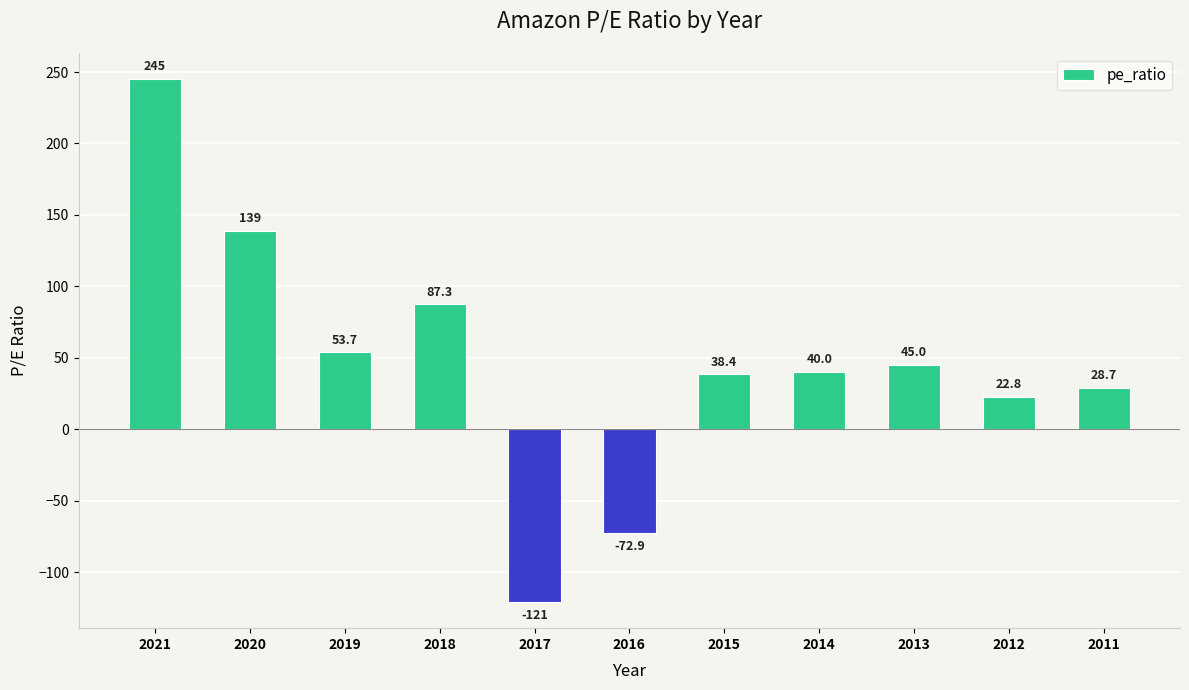

How many data points does each series have?

11